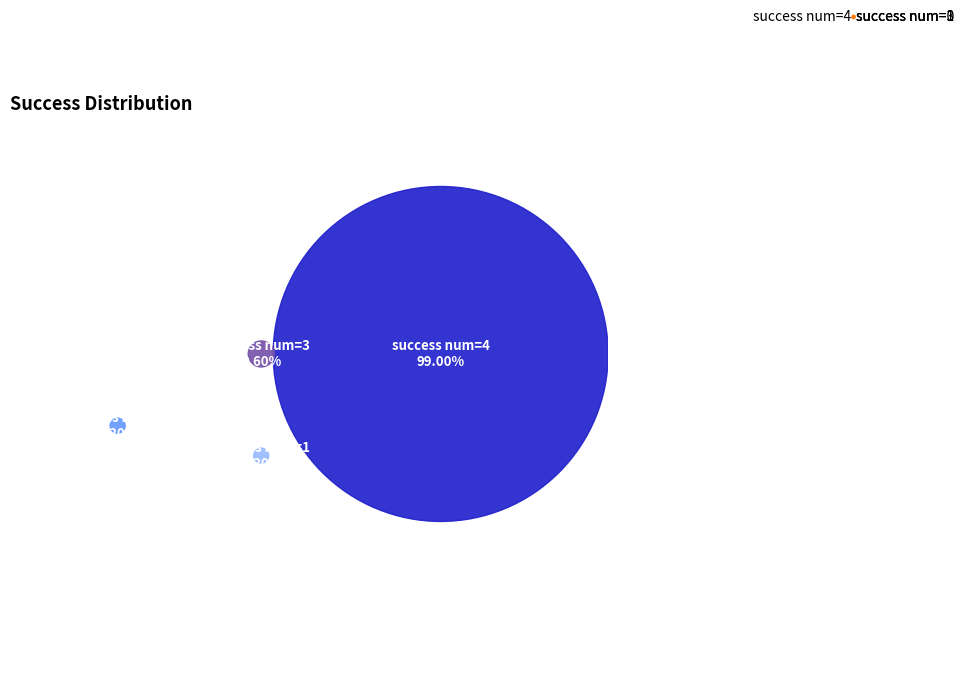

Is it true that success num=3 is 11% of the pie?

False